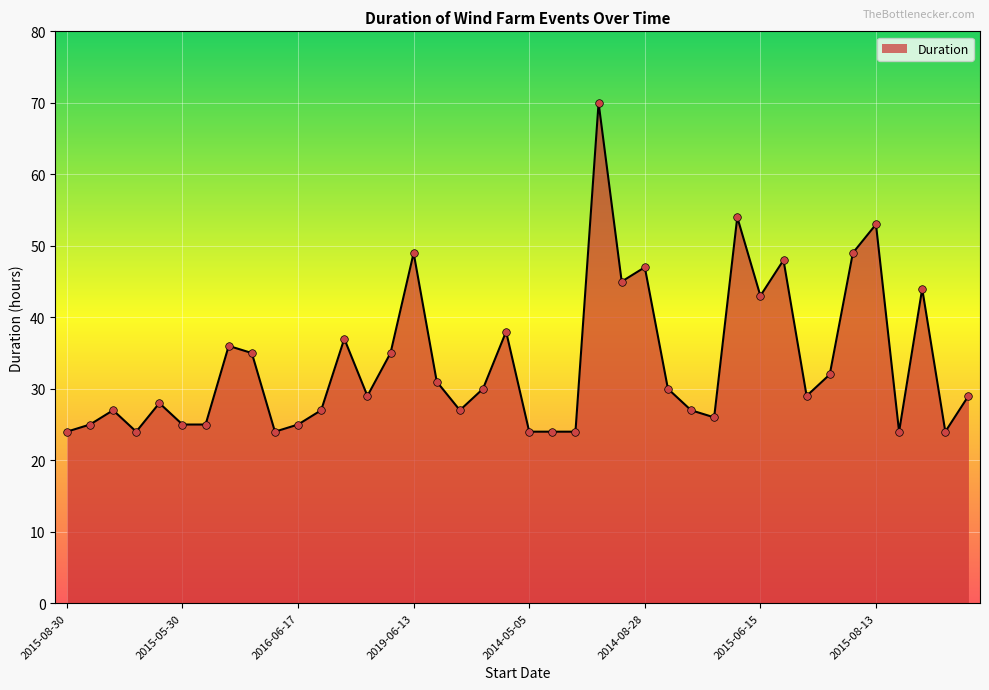

What is the greatest value displayed?

70